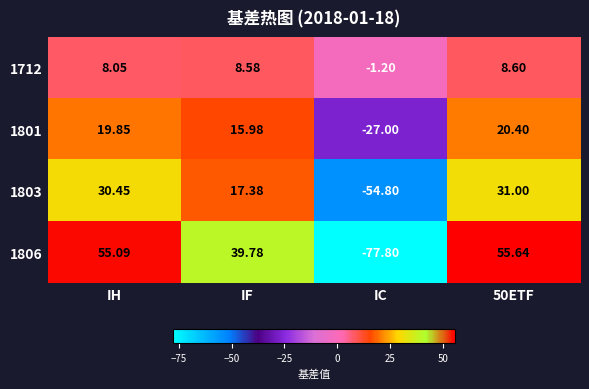

Where is 1801 nearest to the value -3?

IF